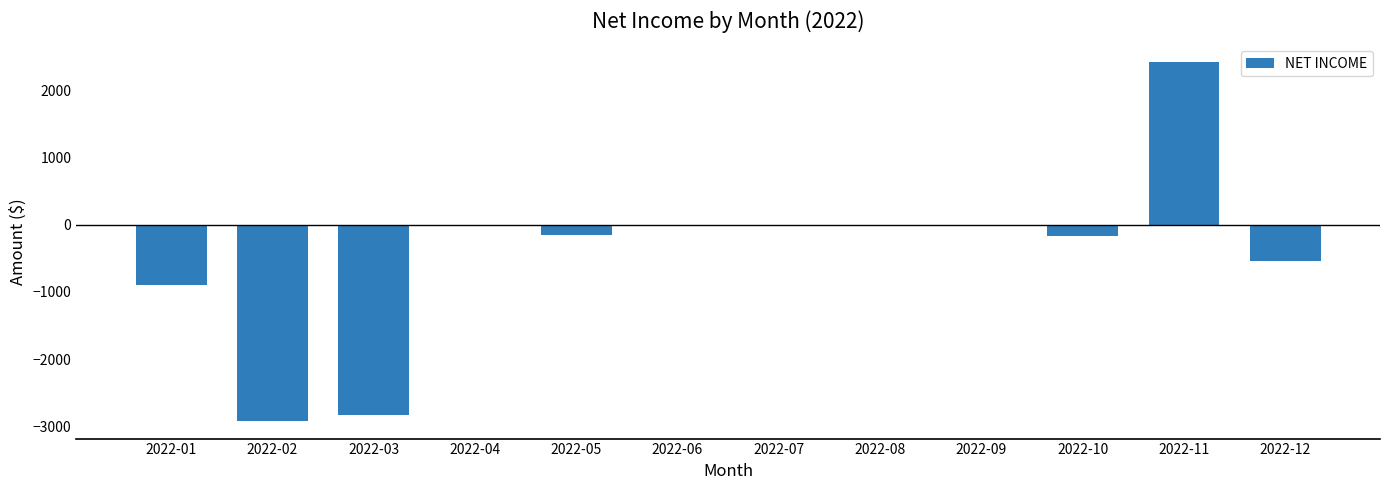

Which label corresponds to the largest value in the chart?

2022-11